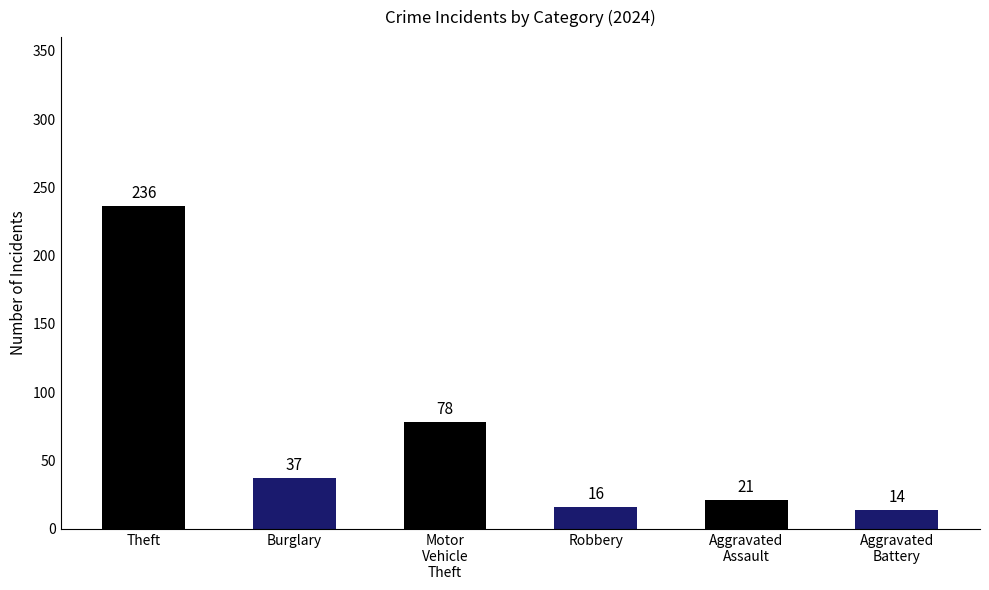

The value at Burglary is 37. True or false?

True